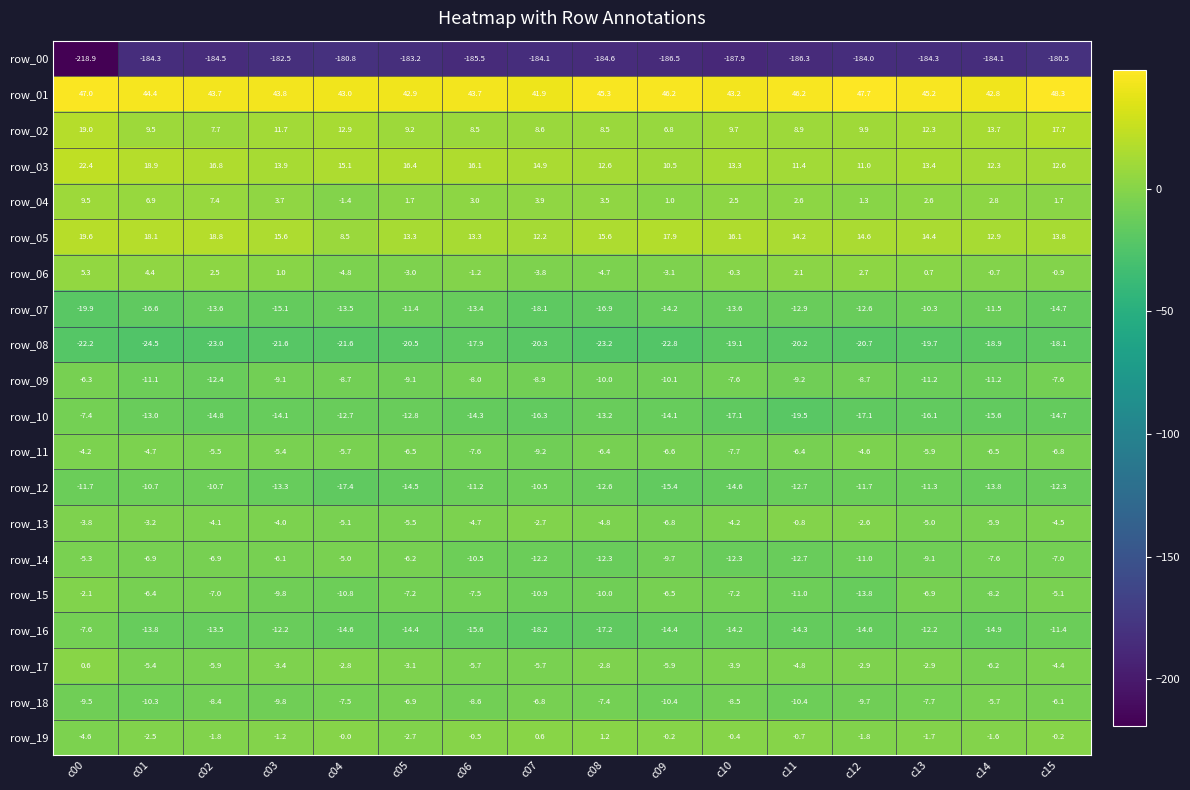

The value of row_15 at c07 is -14.6. True or false?

False